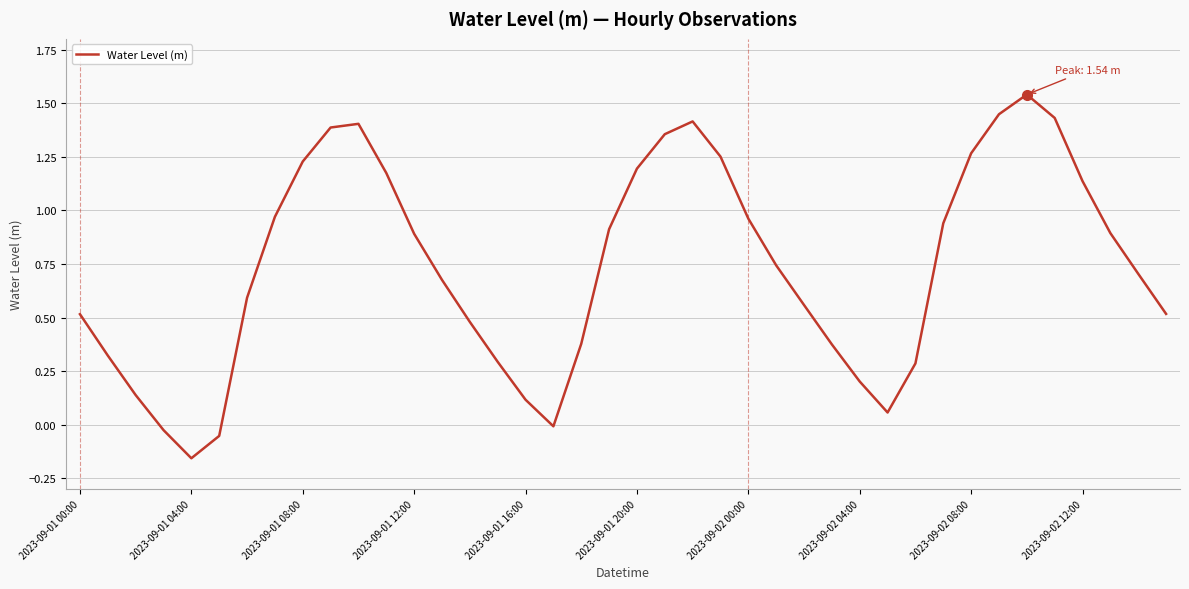

Is this an area chart (filled region under the line)?

No